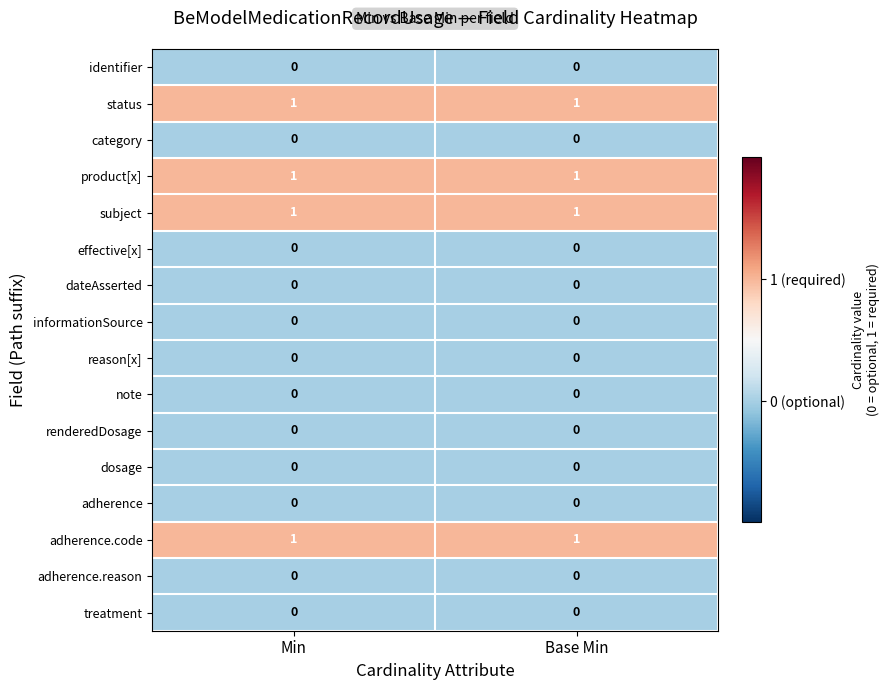

True or false: dosage has a value of 0 at Base Min.

True